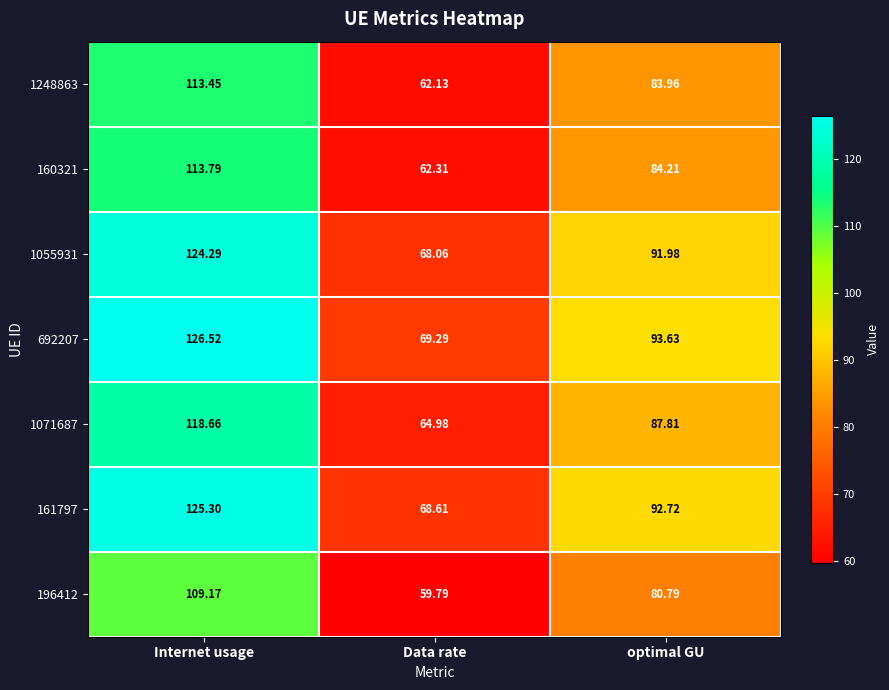

At which label does 160321 first exceed 84?

Internet usage